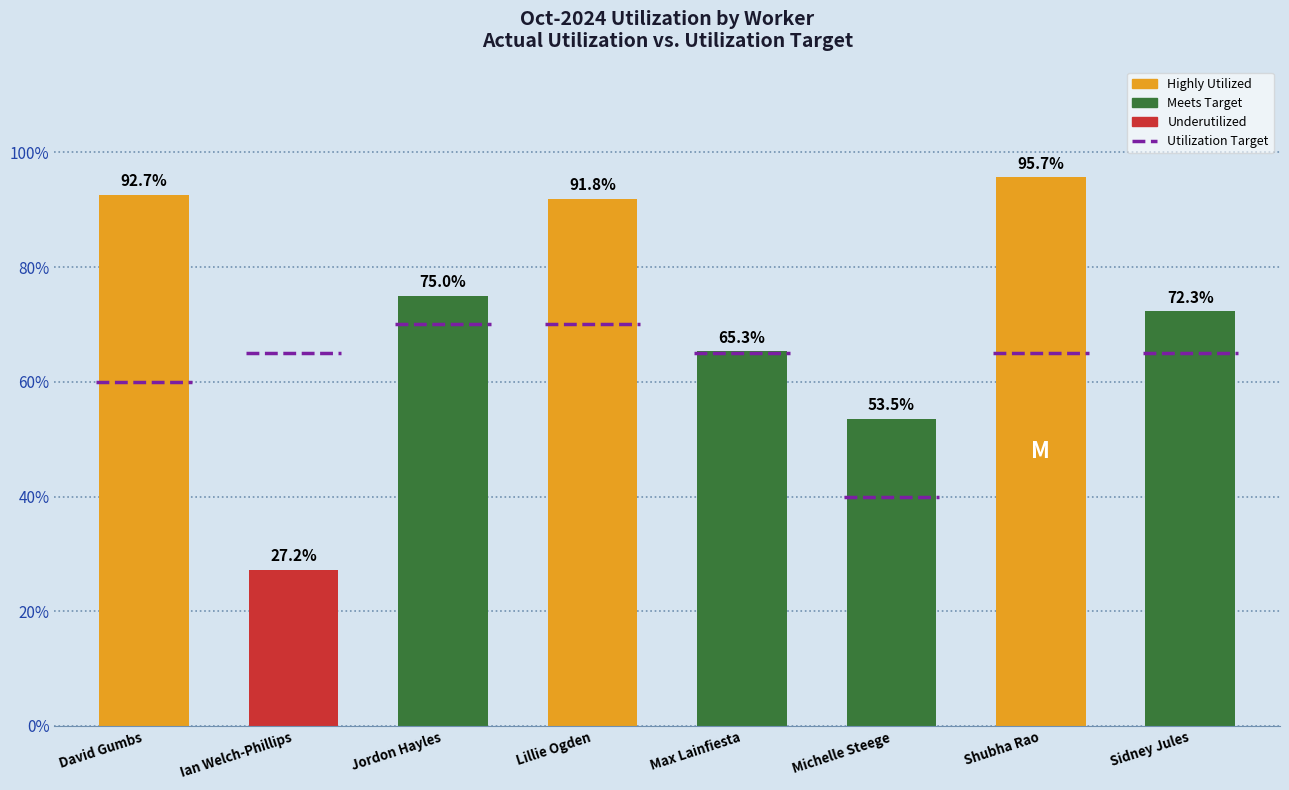

List the labels in order of value, largest first.

Shubha Rao, David Gumbs, Lillie Ogden, Jordon Hayles, Sidney Jules, Max Lainfiesta, Michelle Steege, Ian Welch-Phillips